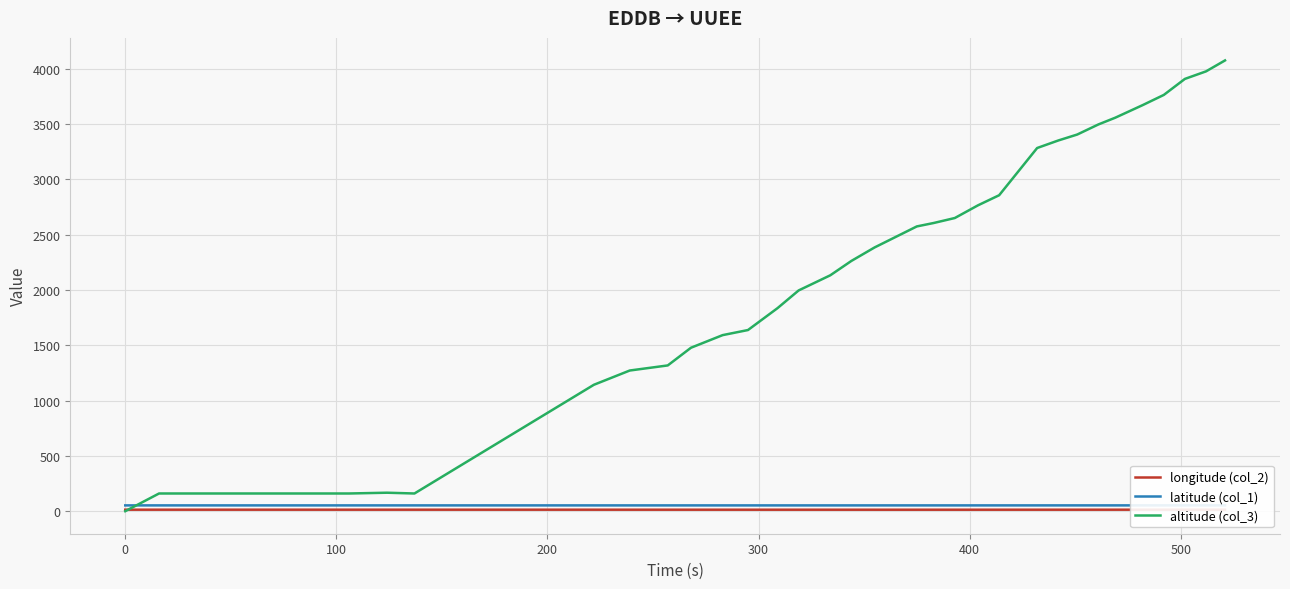

True or false: latitude (col_1) and longitude (col_2) intersect in this chart.

False